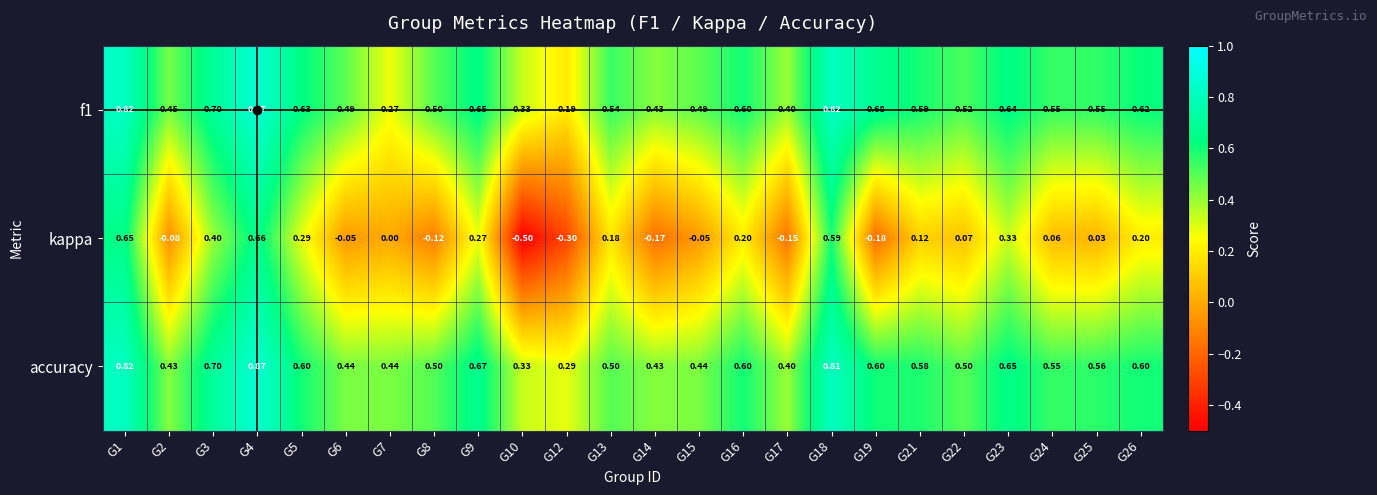

Which series has the widest spread of values?

kappa